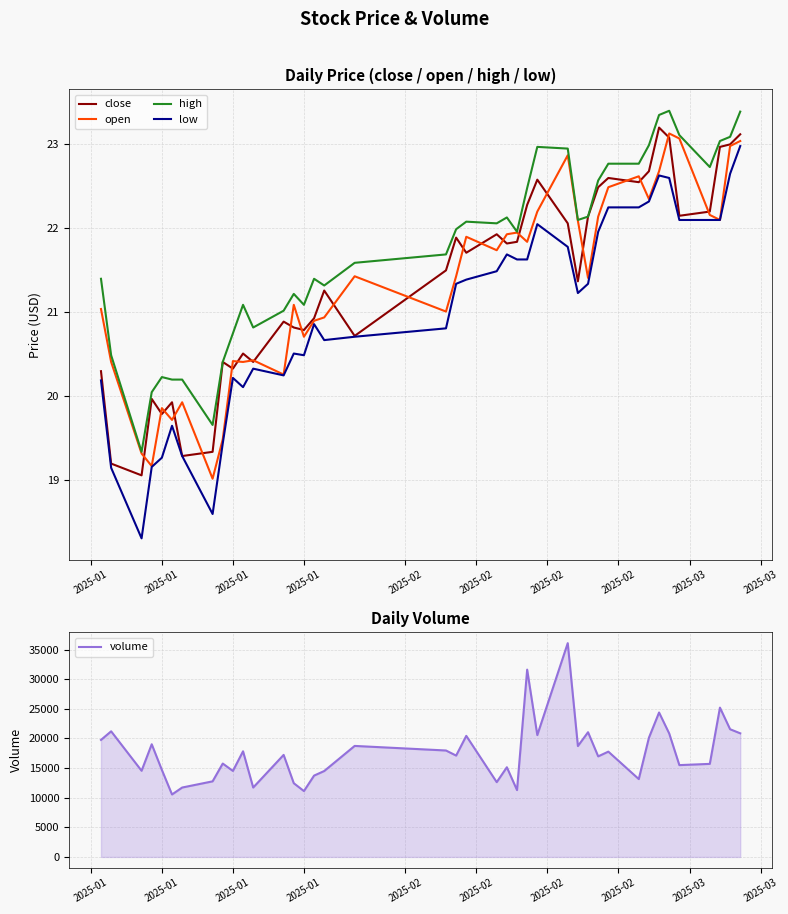

How many interior local valleys does the low series have?

7